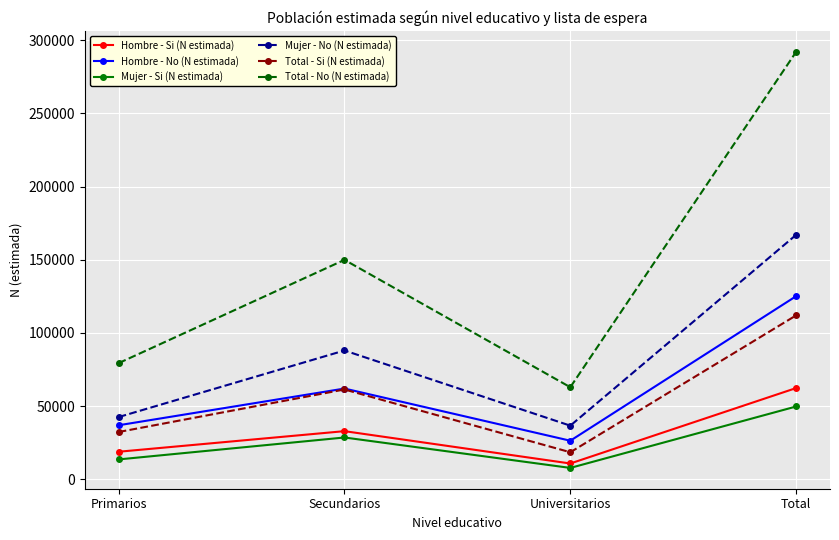

Rank the series by their maximum value, from lowest to highest.

Mujer - Si (N estimada), Hombre - Si (N estimada), Total - Si (N estimada), Hombre - No (N estimada), Mujer - No (N estimada), Total - No (N estimada)